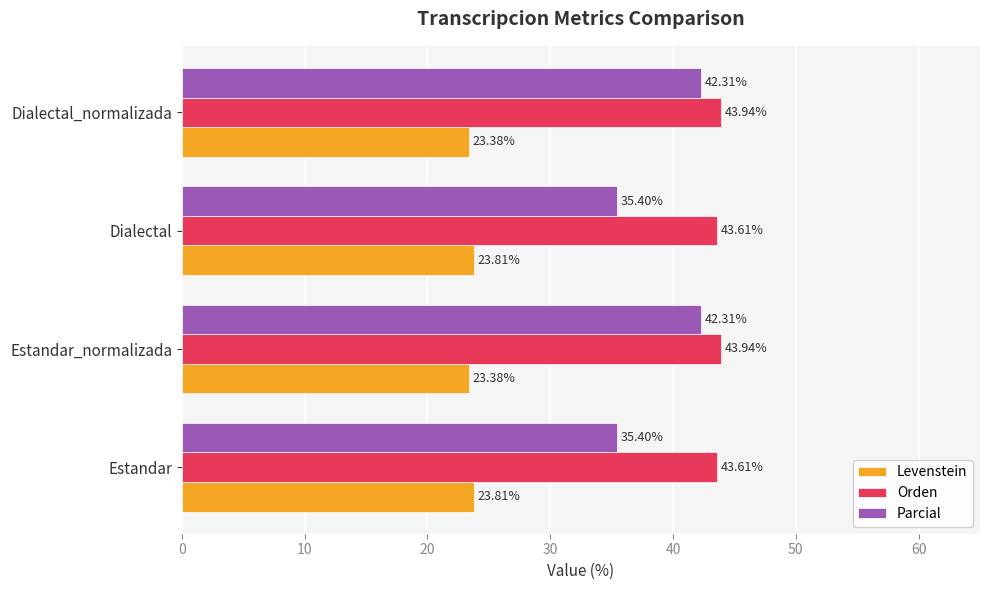

List the series in order of their peak value, lowest first.

Levenstein, Parcial, Orden